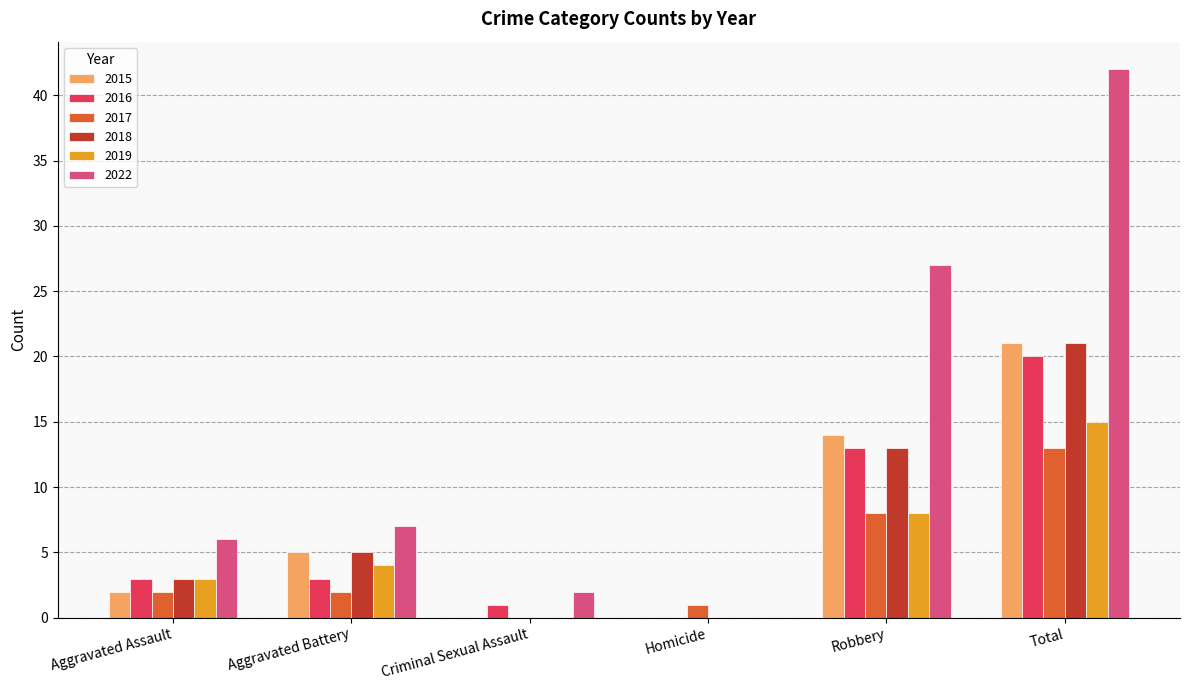

Which label corresponds to the largest value in the chart?

Total